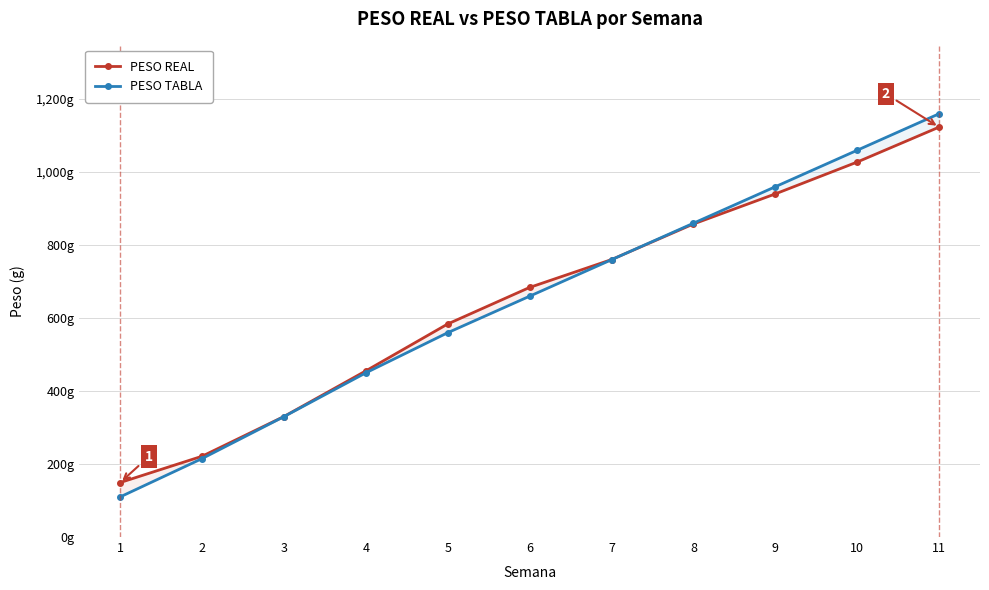

Count the number of categories in the chart.

11